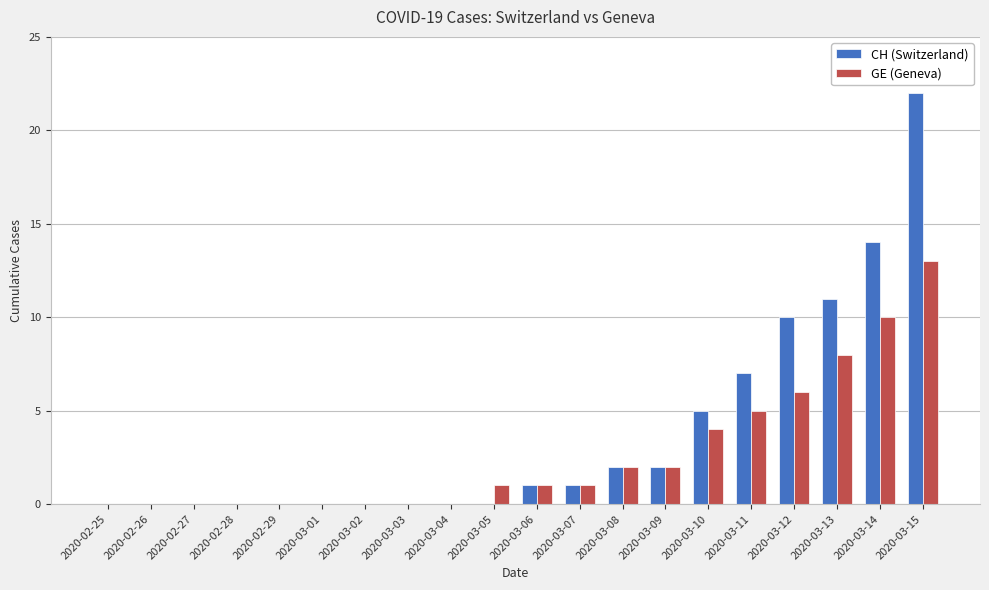

How many series are shown in this chart?

2